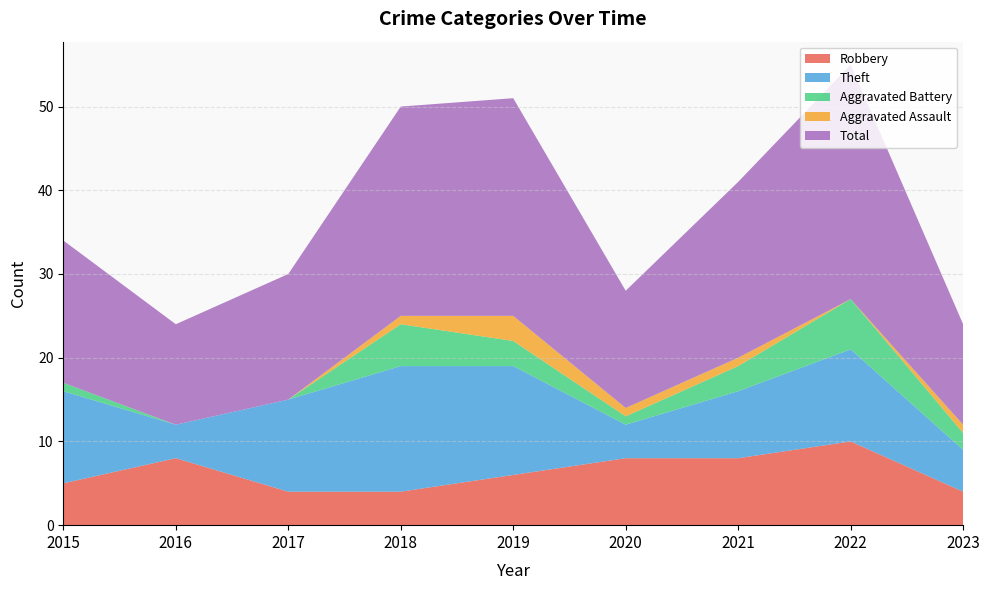

Reading left to right, extract all data points from this chart.

Robbery: 5	8	4	4	6	8	8	10	4
Theft: 11	4	11	15	13	4	8	11	5
Aggravated Battery: 1	0	0	5	3	1	3	6	2
Aggravated Assault: 0	0	0	1	3	1	1	0	1
Total: 17	12	15	25	26	14	21	28	12